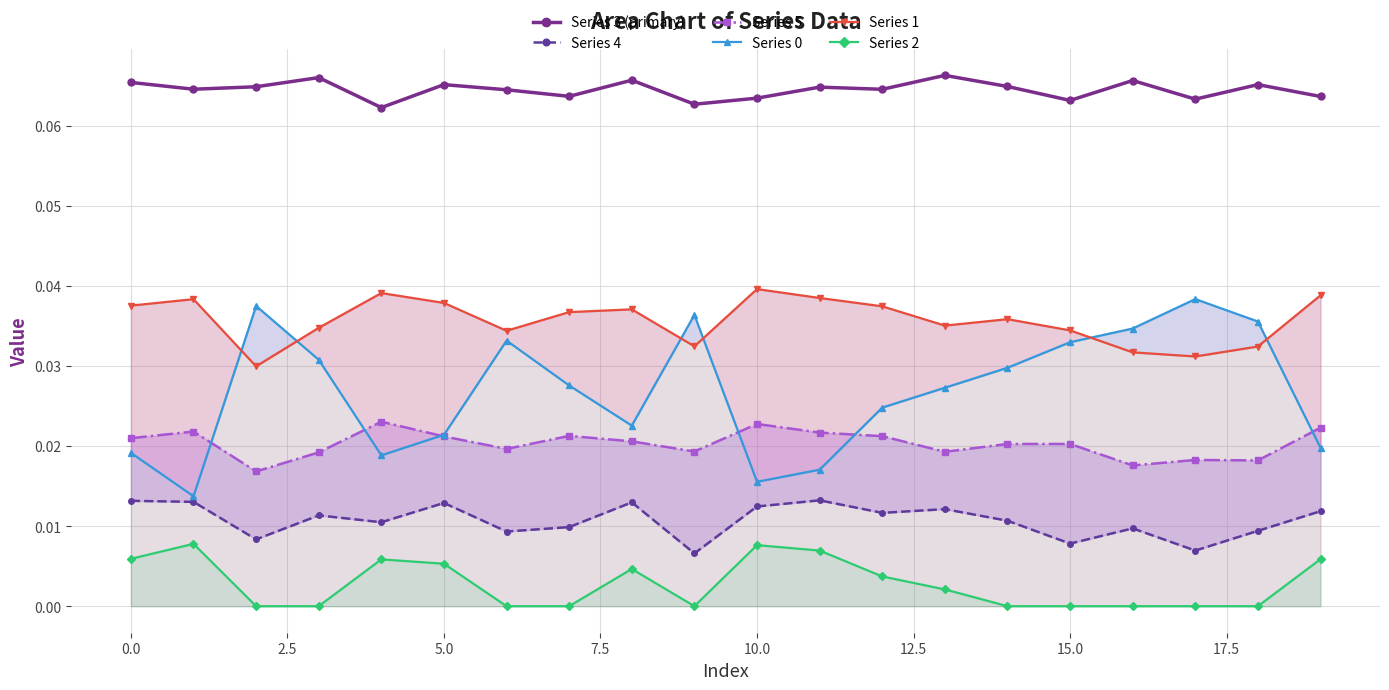

In Series 1, how many points are lower than both neighbors (excluding endpoints)?

5